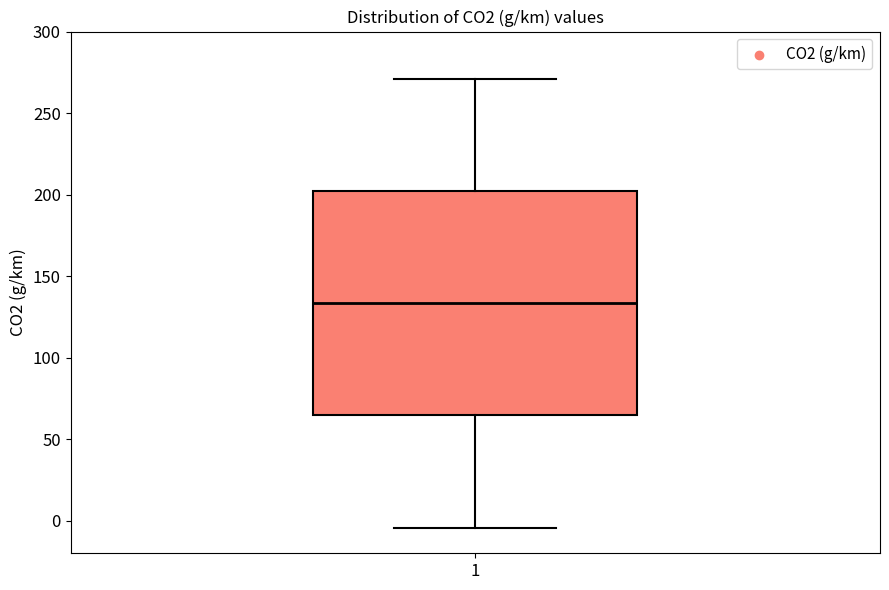

Where does the median line of the box at x = 1 sit on the y-axis? The values are not printed on the chart, so give them approximately, as read against the axis.

135